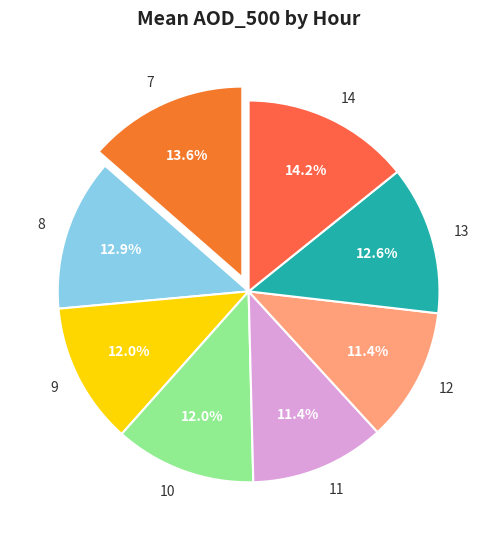

What is the total percentage of 14 and 7?

27.8%